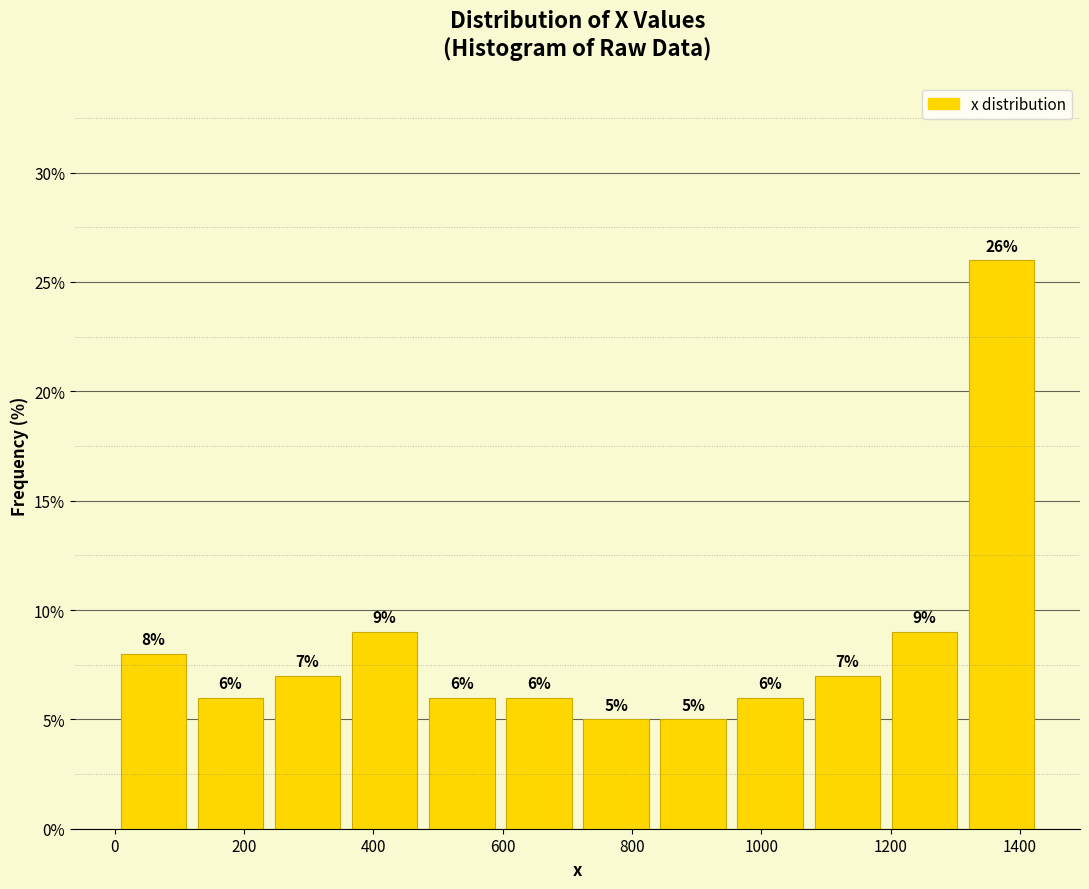

Reading left to right, transcribe this chart: for each bar, give the range it covers on the x-axis and its height. The bar edges are not printed on the chart, so give them approximately, as read against the axis.

0 to 120: 8
120 to 240: 6
240 to 360: 7
360 to 480: 9
480 to 600: 6
600 to 720: 6
720 to 840: 5
840 to 960: 5
960 to 1080: 6
1080 to 1200: 7
1200 to 1320: 9
1320 to 1440: 26